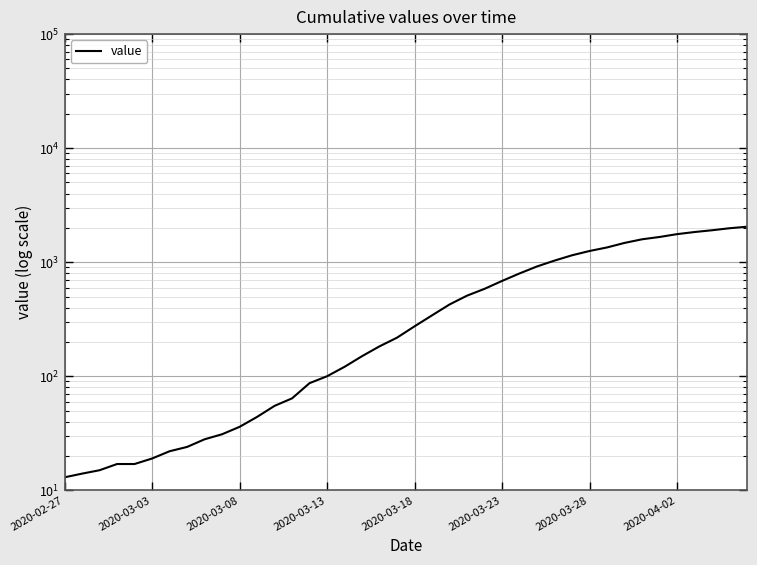

Reading right to left, list all the values displayed in this chart.

2047	1985	1906	1839	1762	1664	1588	1476	1347	1254	1150	1033	918	797	685	584	509	426	342	274	218	183	150	121	100	87	64	55	44	36	31	28	24	22	19	17	17	15	14	13